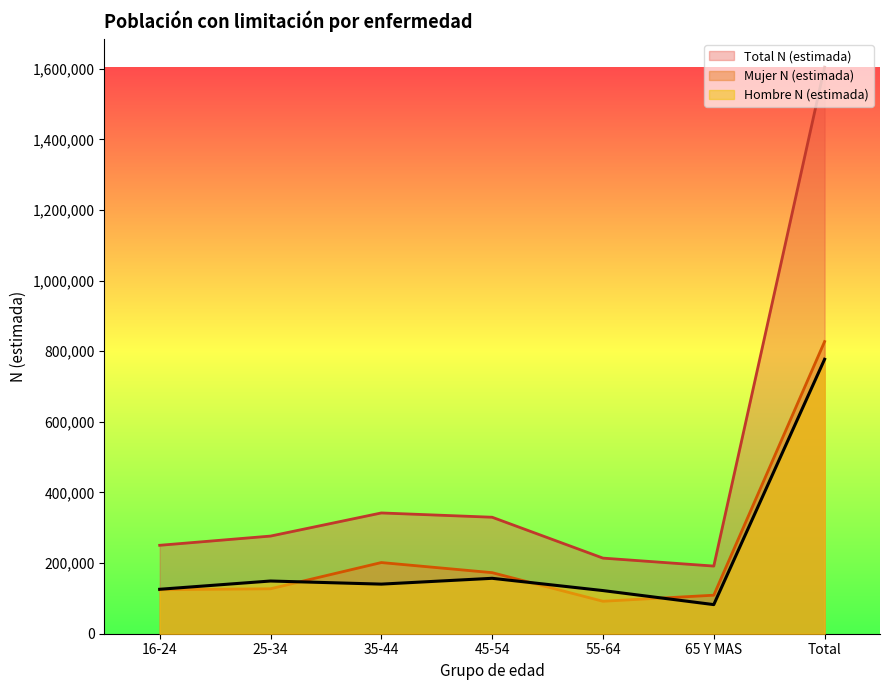

Which category has the lowest value across all series?

65 Y MAS